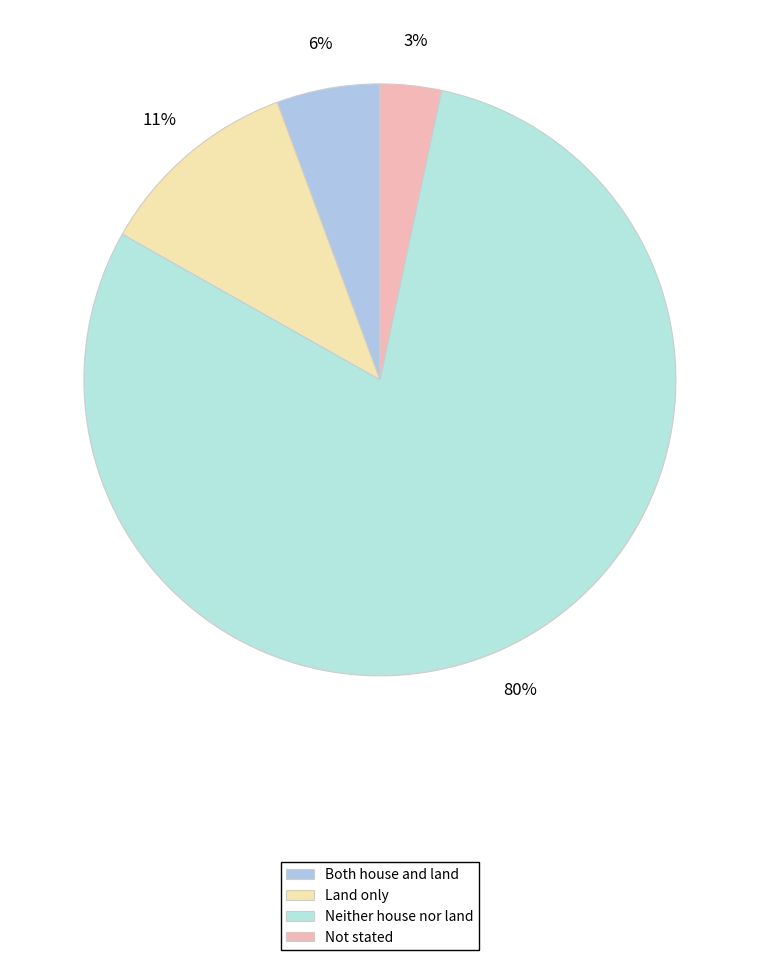

To the nearest percent, what is the average slice percentage?

25%